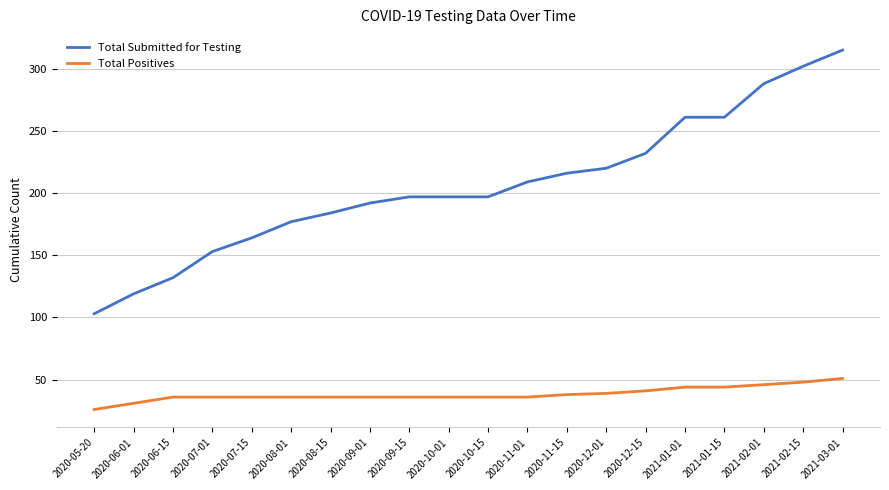

Rank the series by their average value, from highest to lowest.

Total Submitted for Testing, Total Positives